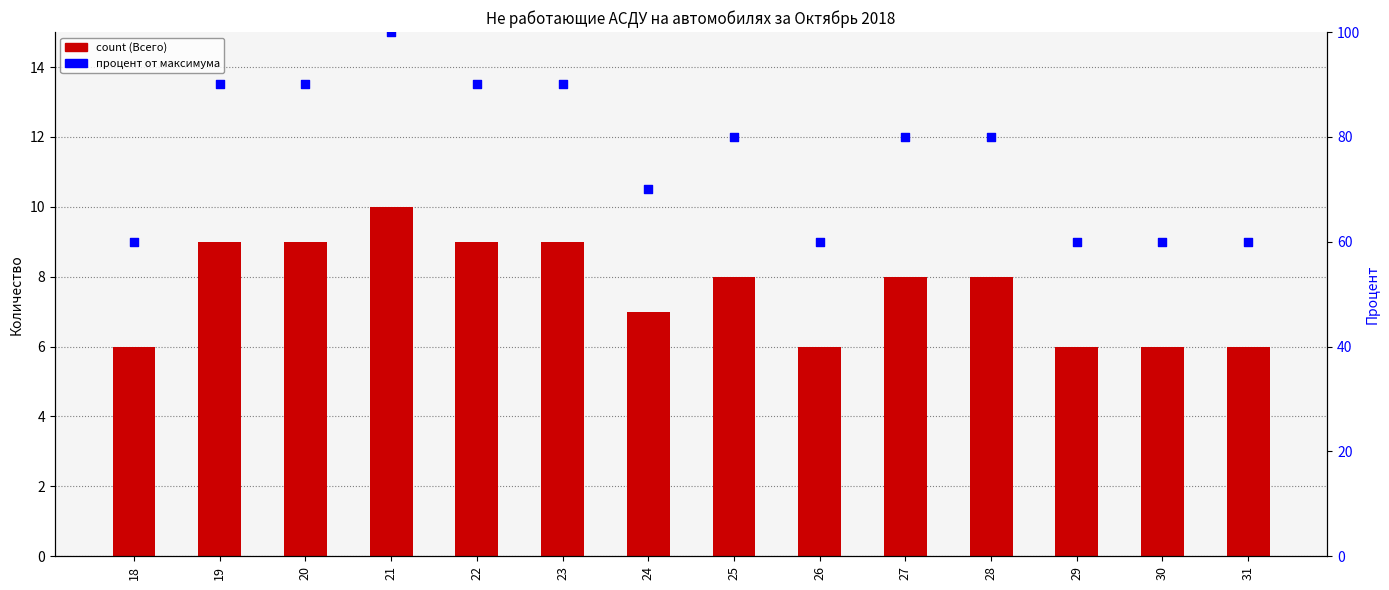

What is the total value across all series at 18?

66